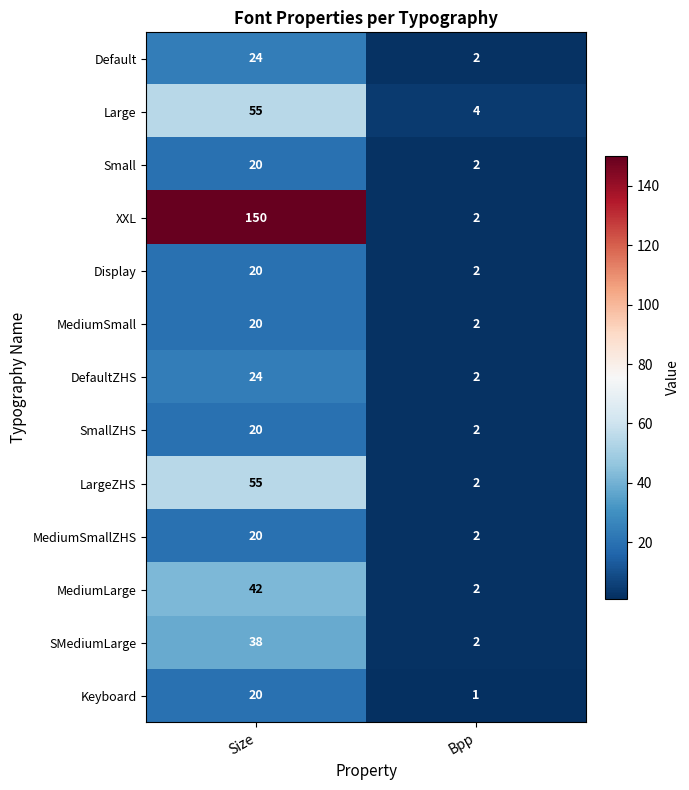

Which series has the largest total across all categories?

XXL